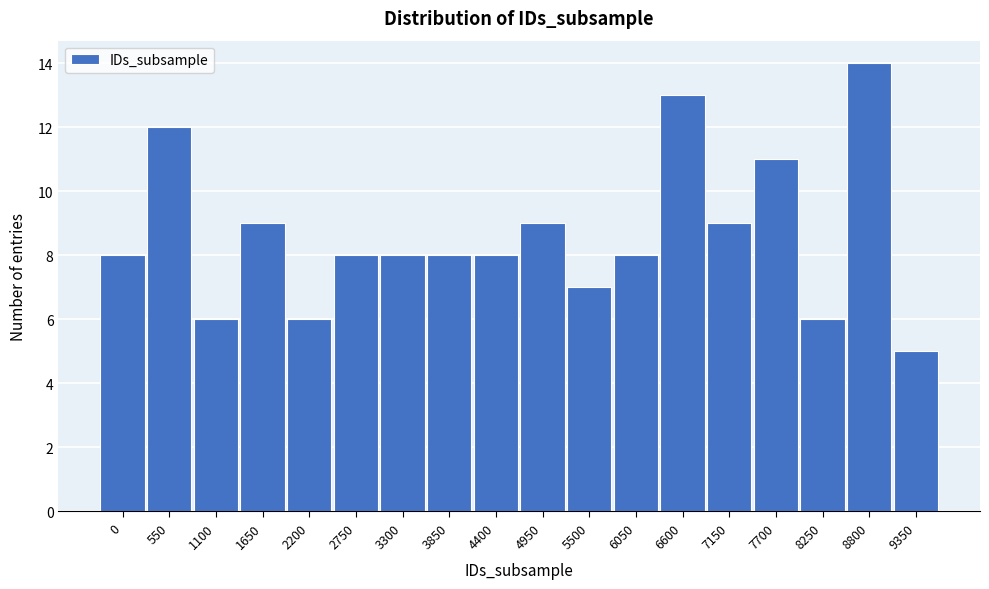

Reading right to left, list all the values displayed in this chart.

5	14	6	11	9	13	8	7	9	8	8	8	8	6	9	6	12	8